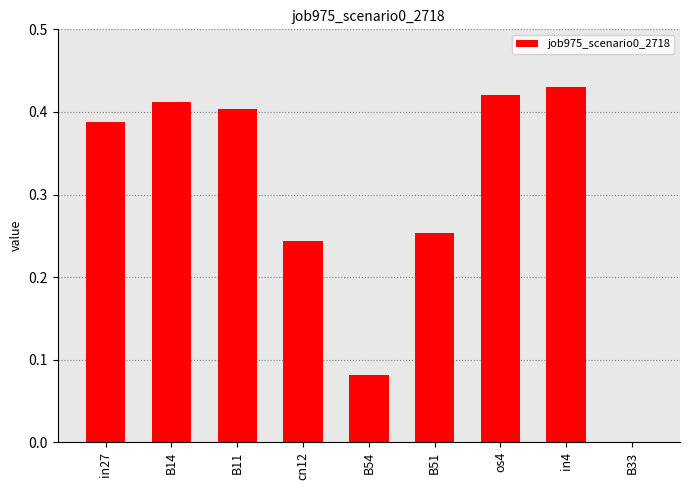

How many values are between 0 and 1?

9